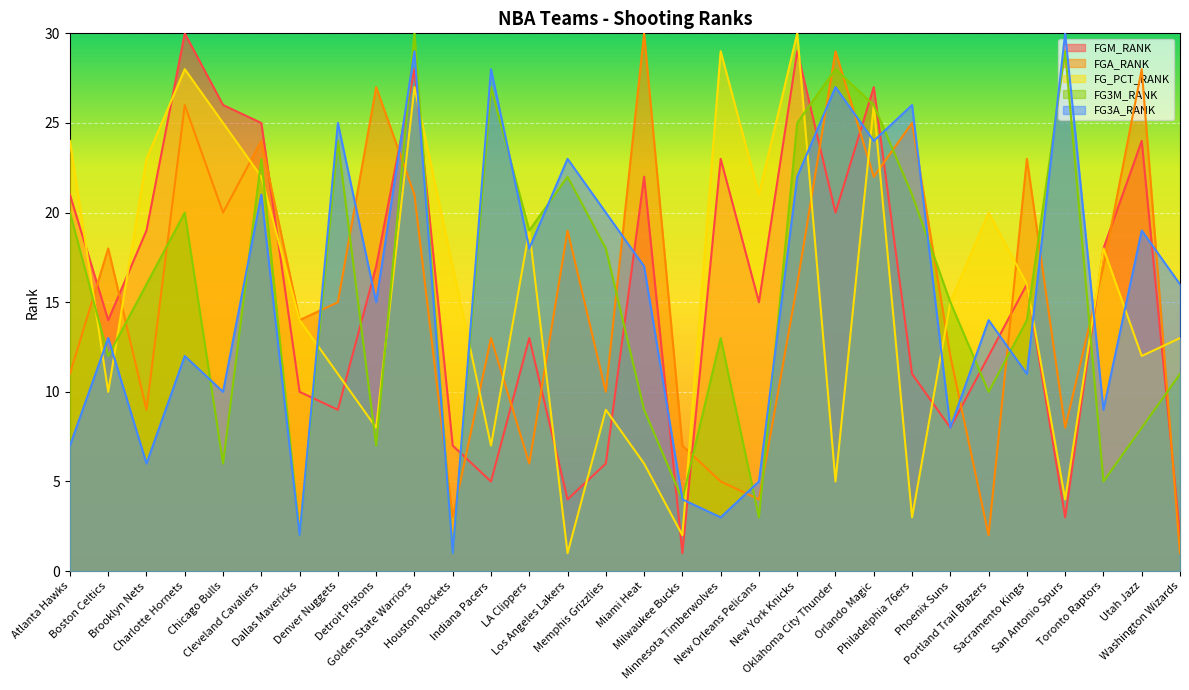

Reading left to right, extract all data points from this chart.

FGM_RANK: Atlanta Hawks=21	Boston Celtics=14	Brooklyn Nets=19	Charlotte Hornets=30	Chicago Bulls=26	Cleveland Cavaliers=25	Dallas Mavericks=10	Denver Nuggets=9	Detroit Pistons=17	Golden State Warriors=28	Houston Rockets=7	Indiana Pacers=5	LA Clippers=13	Los Angeles Lakers=4	Memphis Grizzlies=6	Miami Heat=22	Milwaukee Bucks=1	Minnesota Timberwolves=23	New Orleans Pelicans=15	New York Knicks=29	Oklahoma City Thunder=20	Orlando Magic=27	Philadelphia 76ers=11	Phoenix Suns=8	Portland Trail Blazers=12	Sacramento Kings=16	San Antonio Spurs=3	Toronto Raptors=18	Utah Jazz=24	Washington Wizards=2
FGA_RANK: Atlanta Hawks=11	Boston Celtics=18	Brooklyn Nets=9	Charlotte Hornets=26	Chicago Bulls=20	Cleveland Cavaliers=24	Dallas Mavericks=14	Denver Nuggets=15	Detroit Pistons=27	Golden State Warriors=21	Houston Rockets=3	Indiana Pacers=13	LA Clippers=6	Los Angeles Lakers=19	Memphis Grizzlies=10	Miami Heat=30	Milwaukee Bucks=7	Minnesota Timberwolves=5	New Orleans Pelicans=4	New York Knicks=16	Oklahoma City Thunder=29	Orlando Magic=22	Philadelphia 76ers=25	Phoenix Suns=12	Portland Trail Blazers=2	Sacramento Kings=23	San Antonio Spurs=8	Toronto Raptors=17	Utah Jazz=28	Washington Wizards=1
FG_PCT_RANK: Atlanta Hawks=24	Boston Celtics=10	Brooklyn Nets=23	Charlotte Hornets=28	Chicago Bulls=25	Cleveland Cavaliers=22	Dallas Mavericks=14	Denver Nuggets=11	Detroit Pistons=8	Golden State Warriors=27	Houston Rockets=17	Indiana Pacers=7	LA Clippers=19	Los Angeles Lakers=1	Memphis Grizzlies=9	Miami Heat=6	Milwaukee Bucks=2	Minnesota Timberwolves=29	New Orleans Pelicans=21	New York Knicks=30	Oklahoma City Thunder=5	Orlando Magic=26	Philadelphia 76ers=3	Phoenix Suns=15	Portland Trail Blazers=20	Sacramento Kings=16	San Antonio Spurs=4	Toronto Raptors=18	Utah Jazz=12	Washington Wizards=13
FG3M_RANK: Atlanta Hawks=20	Boston Celtics=12	Brooklyn Nets=16	Charlotte Hornets=20	Chicago Bulls=6	Cleveland Cavaliers=23	Dallas Mavericks=2	Denver Nuggets=24	Detroit Pistons=7	Golden State Warriors=30	Houston Rockets=1	Indiana Pacers=27	LA Clippers=19	Los Angeles Lakers=22	Memphis Grizzlies=18	Miami Heat=9	Milwaukee Bucks=4	Minnesota Timberwolves=13	New Orleans Pelicans=3	New York Knicks=25	Oklahoma City Thunder=28	Orlando Magic=26	Philadelphia 76ers=21	Phoenix Suns=15	Portland Trail Blazers=10	Sacramento Kings=14	San Antonio Spurs=29	Toronto Raptors=5	Utah Jazz=8	Washington Wizards=11
FG3A_RANK: Atlanta Hawks=7	Boston Celtics=13	Brooklyn Nets=6	Charlotte Hornets=12	Chicago Bulls=10	Cleveland Cavaliers=21	Dallas Mavericks=2	Denver Nuggets=25	Detroit Pistons=15	Golden State Warriors=29	Houston Rockets=1	Indiana Pacers=28	LA Clippers=18	Los Angeles Lakers=23	Memphis Grizzlies=20	Miami Heat=17	Milwaukee Bucks=4	Minnesota Timberwolves=3	New Orleans Pelicans=5	New York Knicks=22	Oklahoma City Thunder=27	Orlando Magic=24	Philadelphia 76ers=26	Phoenix Suns=8	Portland Trail Blazers=14	Sacramento Kings=11	San Antonio Spurs=30	Toronto Raptors=9	Utah Jazz=19	Washington Wizards=16